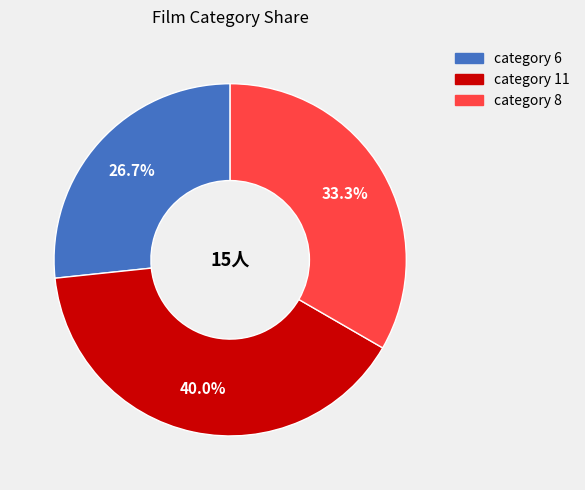

Is there a majority slice in this chart?

No